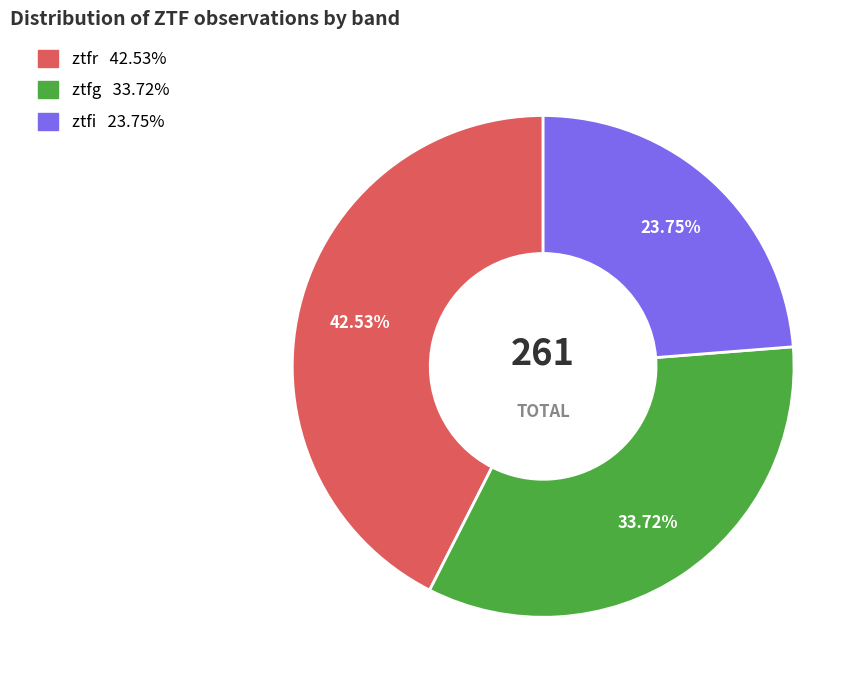

To the nearest percent, what portion does ztfr represent?

43%